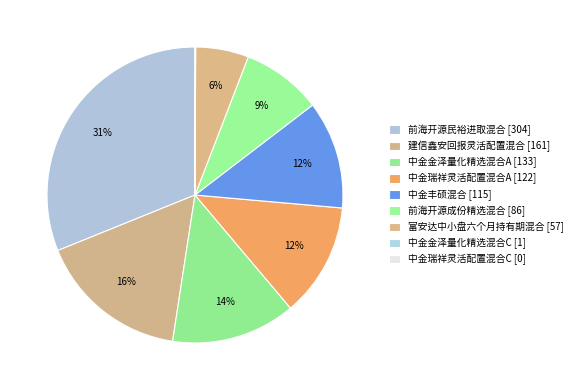

To the nearest percent, what is the difference between the largest and smallest slice percentages?

31%